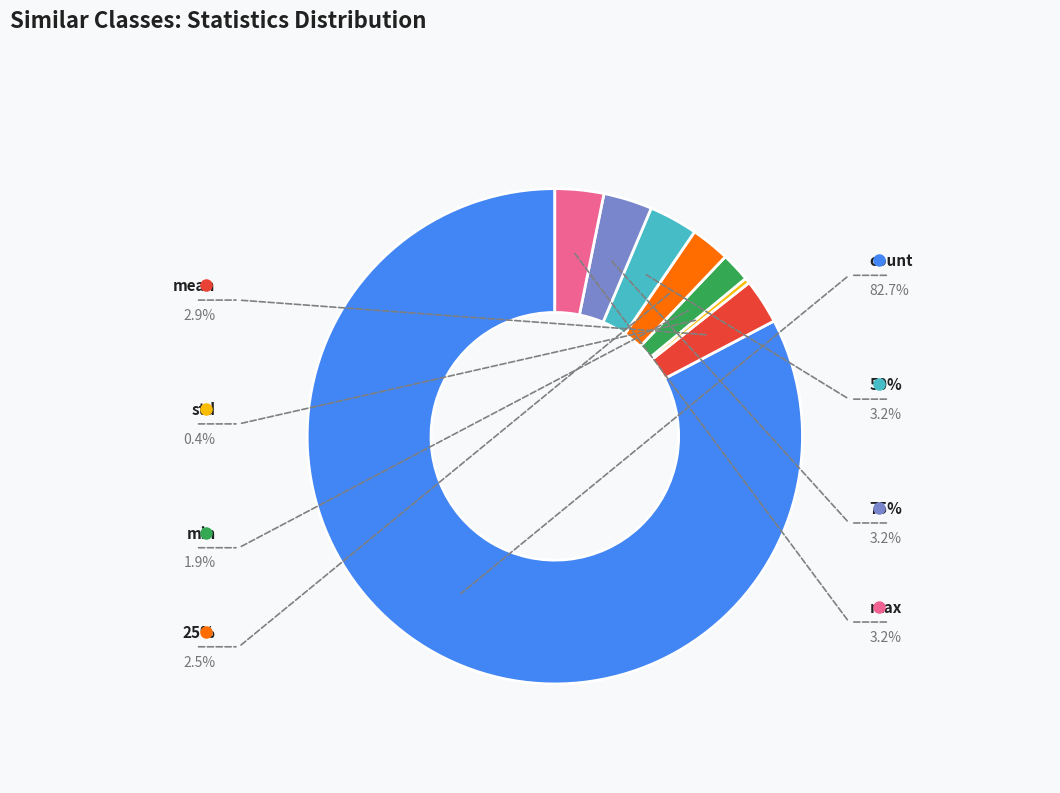

Which category has the smallest portion of the pie?

std